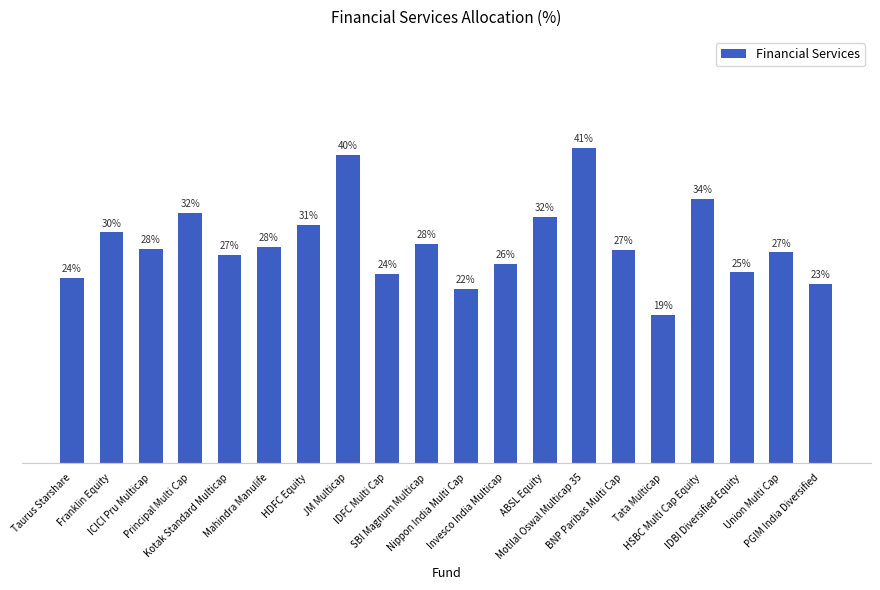

Are the bars horizontal?

No